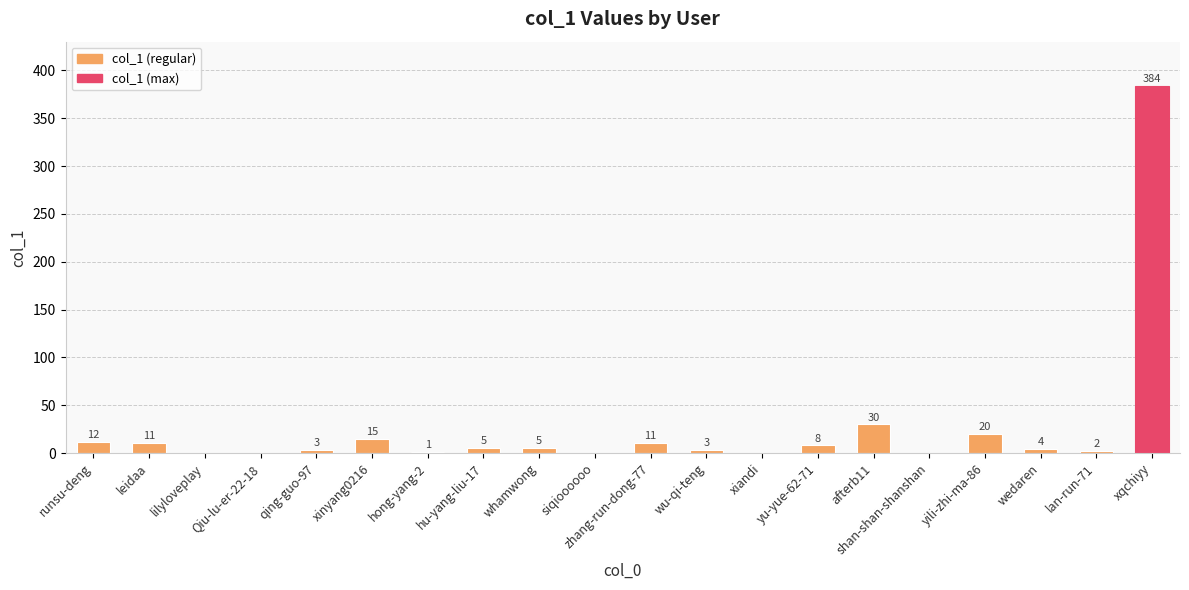

Are the bars grouped side by side (vs. stacked)?

No